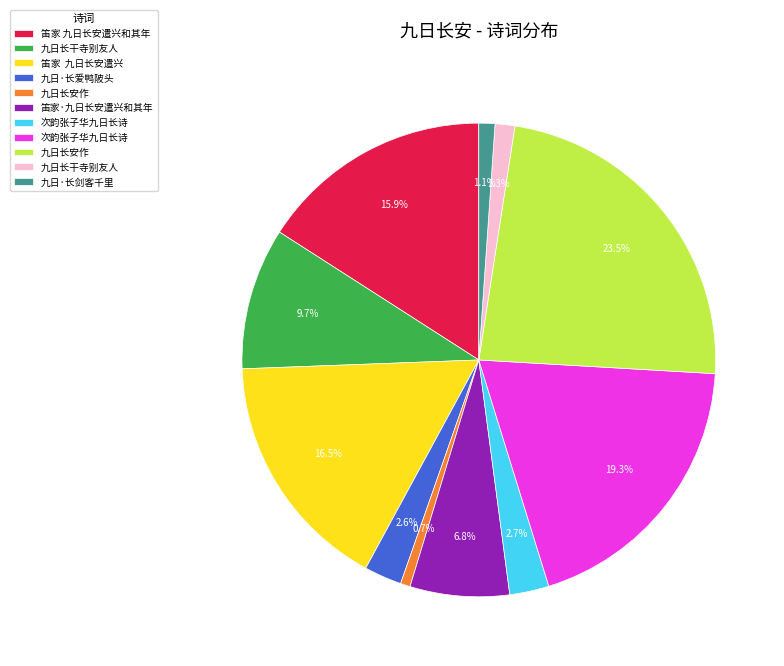

Is there a majority slice in this chart?

No